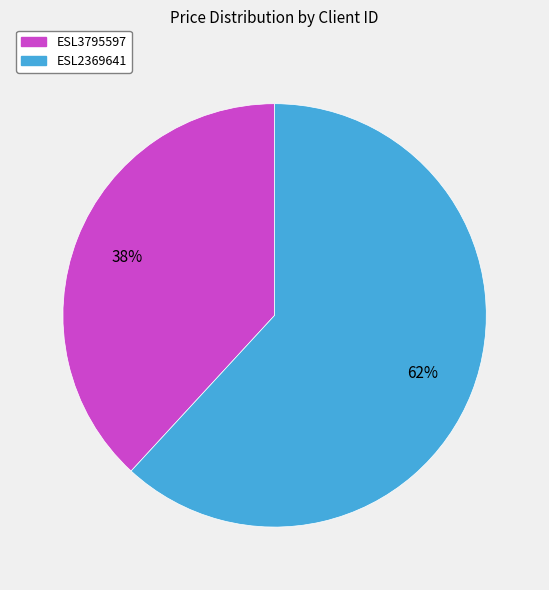

To the nearest percent, what is the difference between the ESL2369641 and ESL3795597 slice percentages?

24%